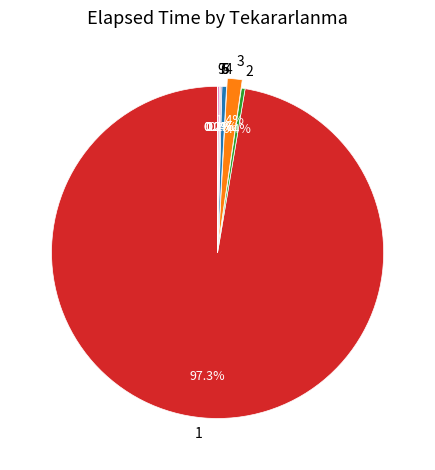

Which slice represents more than half of the pie?

1